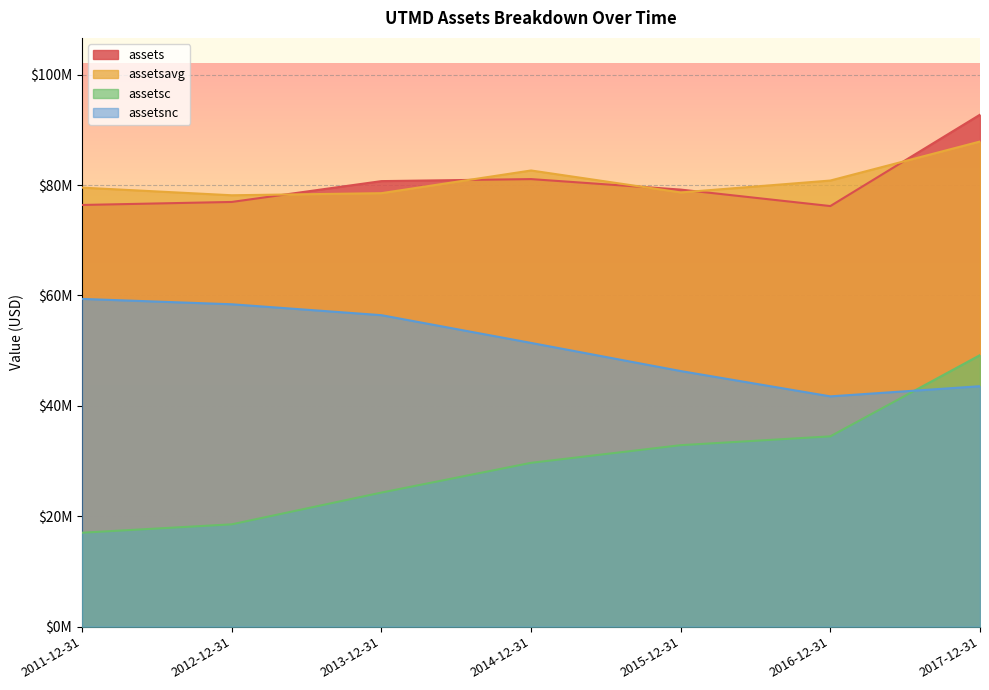

What is the label of the 4th point from the left?

2014-12-31